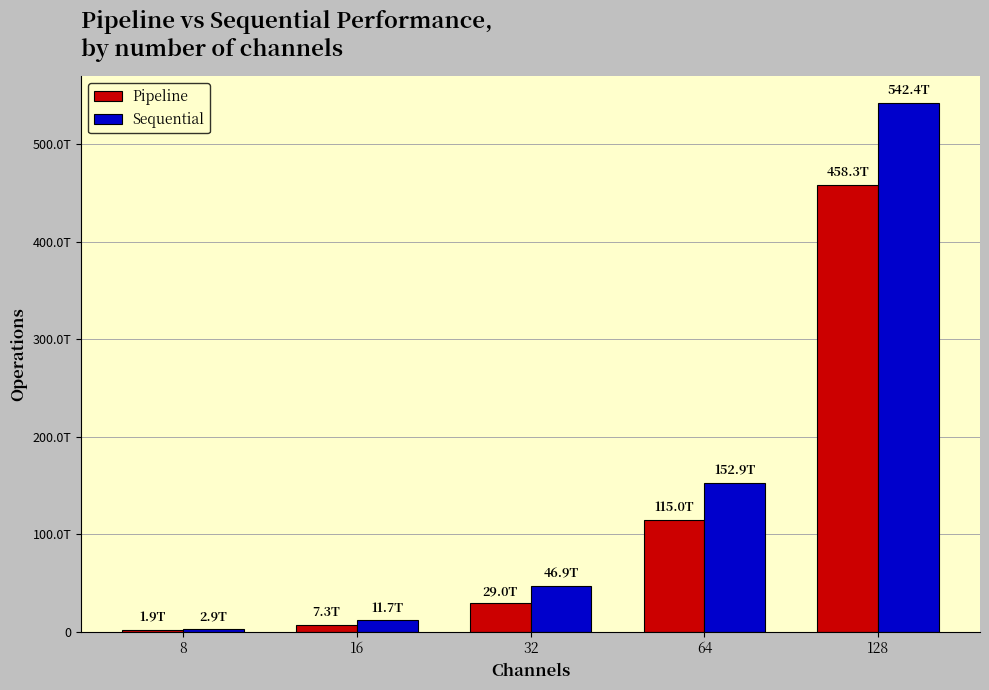

Are the bars grouped side by side (vs. stacked)?

Yes